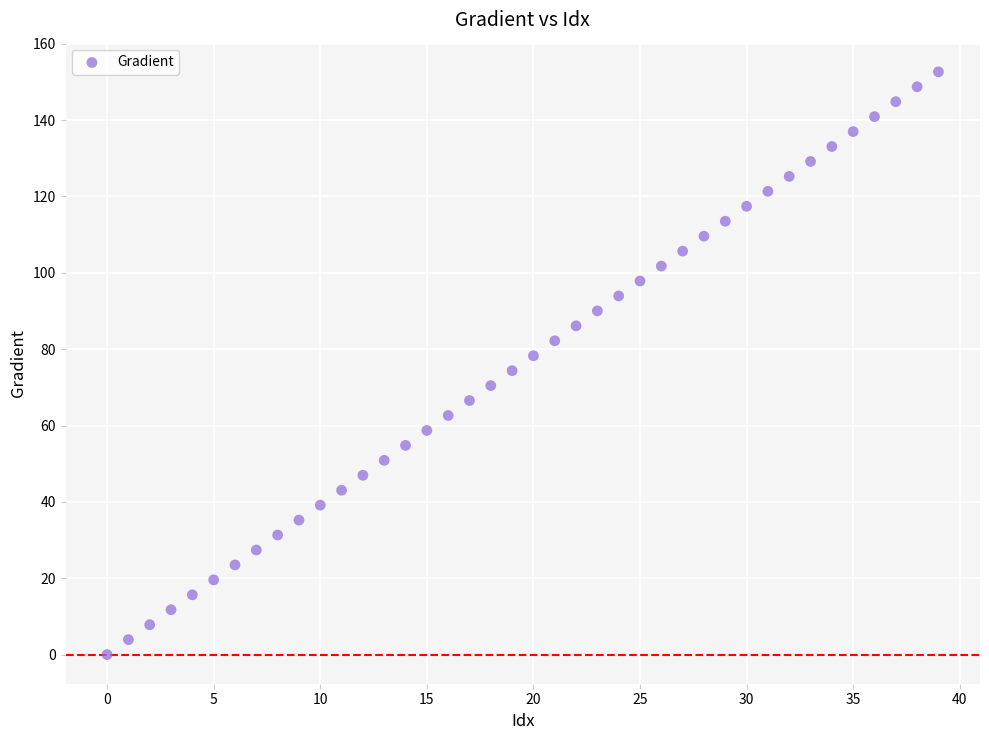

What is the range of Y values (max minus min)?

152.6